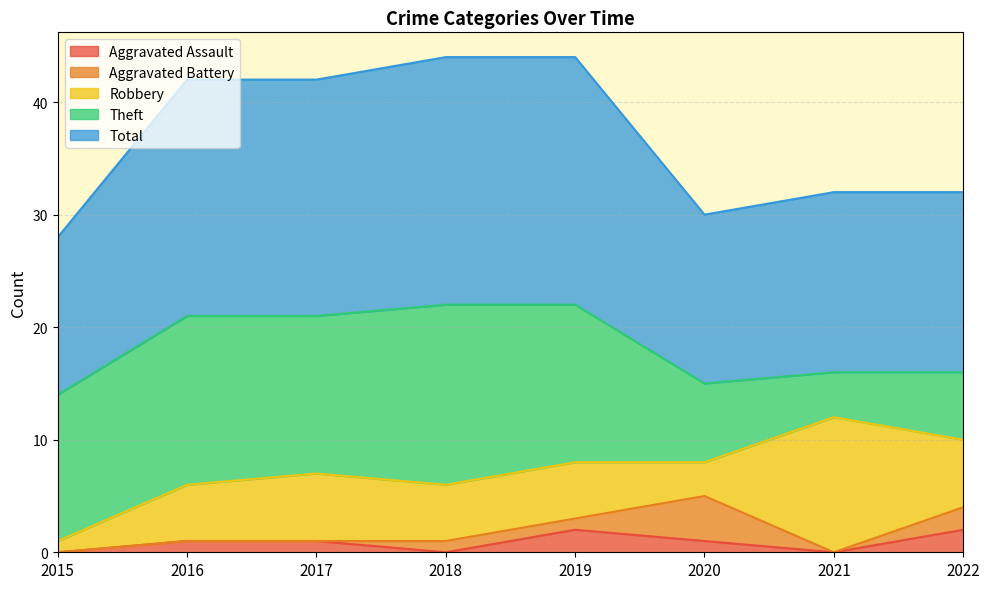

At which label does Theft first exceed 14?

2016